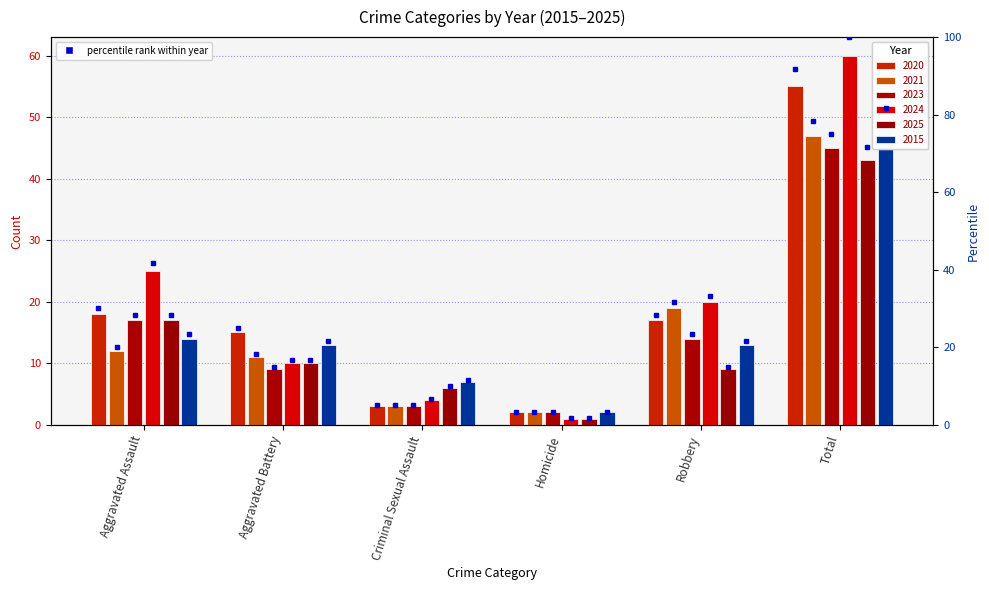

Reading left to right, extract all data points from this chart.

2020: Aggravated Assault=18	Aggravated Battery=15	Criminal Sexual Assault=3	Homicide=2	Robbery=17	Total=55
2021: Aggravated Assault=12	Aggravated Battery=11	Criminal Sexual Assault=3	Homicide=2	Robbery=19	Total=47
2023: Aggravated Assault=17	Aggravated Battery=9	Criminal Sexual Assault=3	Homicide=2	Robbery=14	Total=45
2024: Aggravated Assault=25	Aggravated Battery=10	Criminal Sexual Assault=4	Homicide=1	Robbery=20	Total=60
2025: Aggravated Assault=17	Aggravated Battery=10	Criminal Sexual Assault=6	Homicide=1	Robbery=9	Total=43
2015: Aggravated Assault=14	Aggravated Battery=13	Criminal Sexual Assault=7	Homicide=2	Robbery=13	Total=49